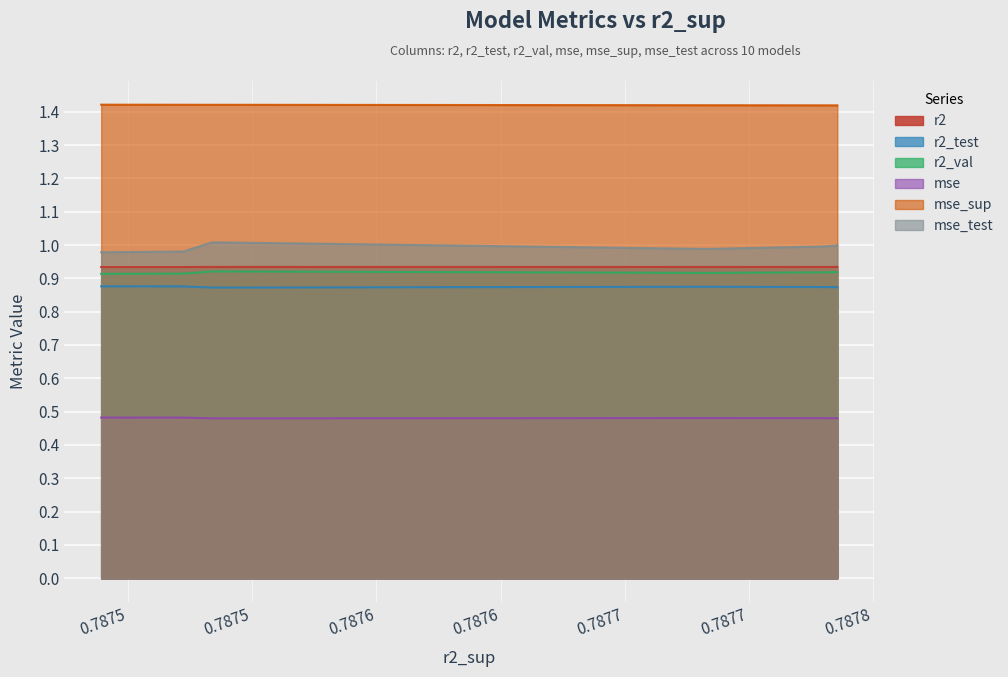

What is the average value of the mse_sup series?

1.4